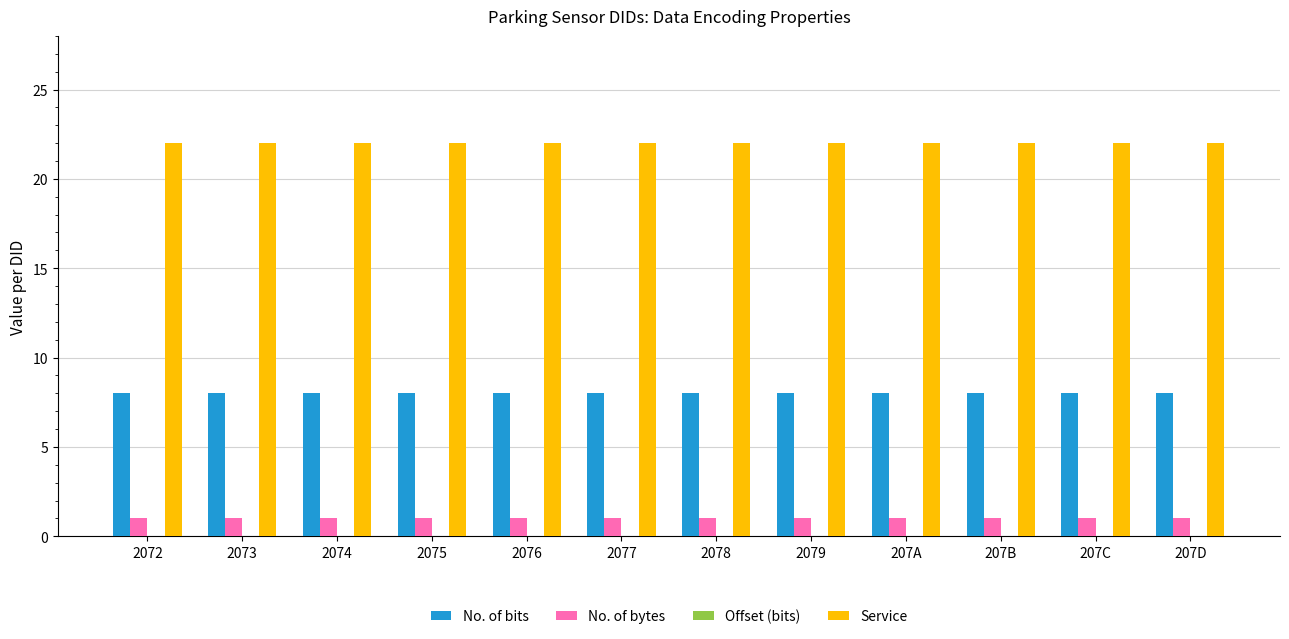

Count the number of categories in the chart.

12